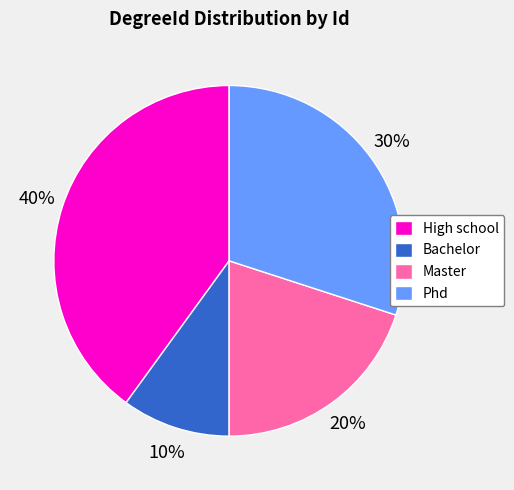

Is High school the majority of the pie?

No